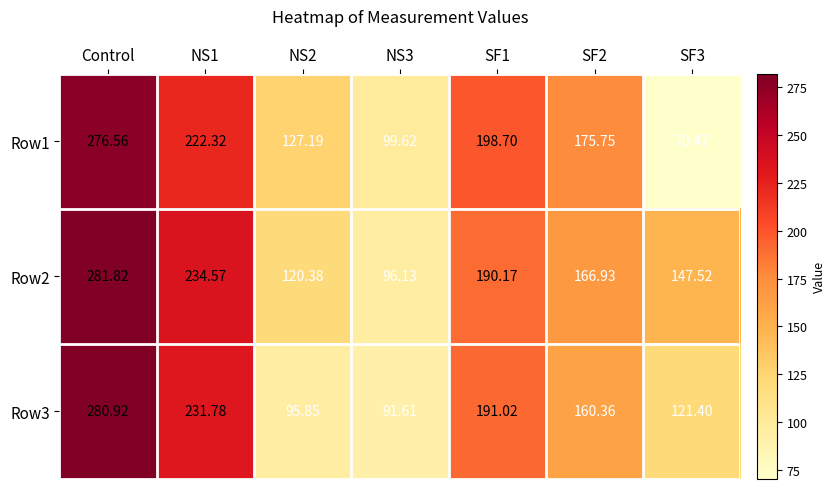

Count the number of categories in the chart.

7